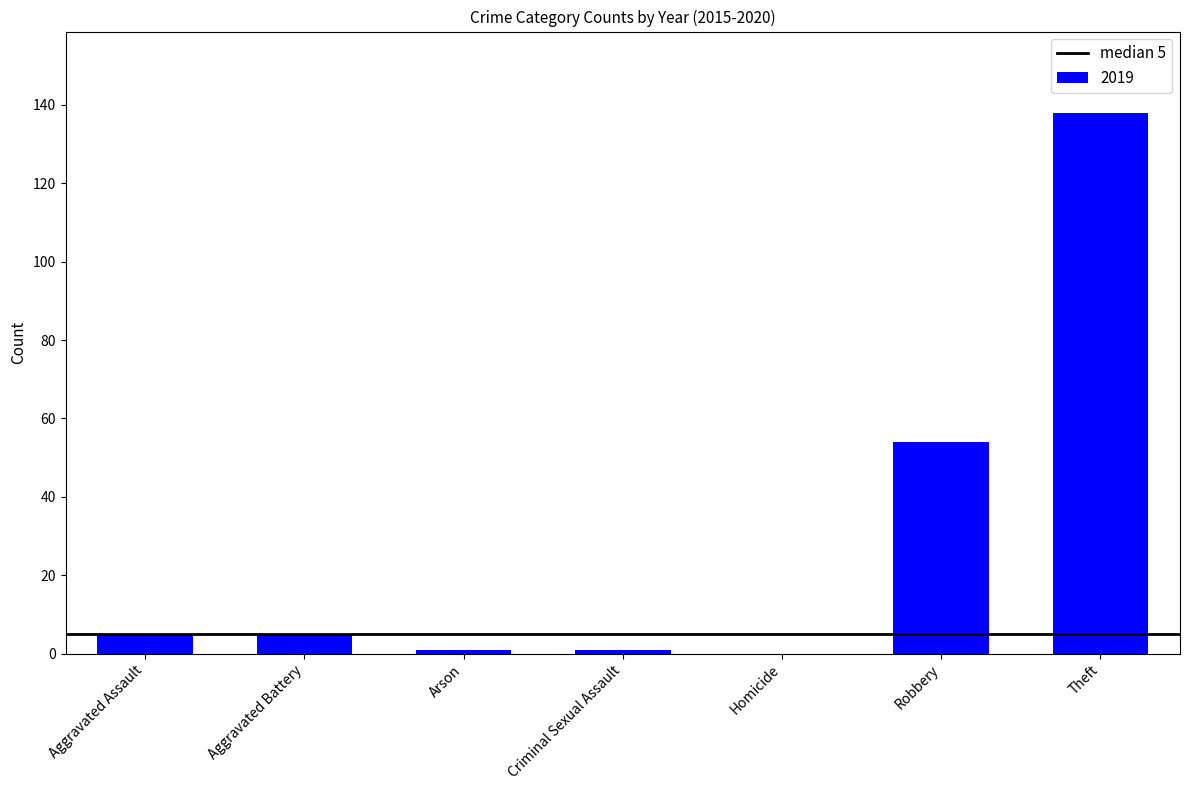

What is the approximate value at Aggravated Battery?

5